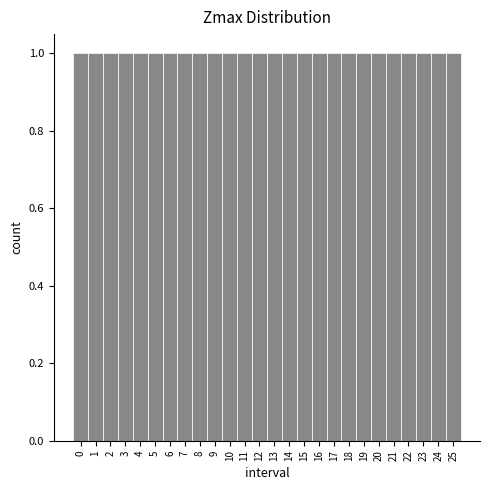

Reading left to right, transcribe this chart: for each bar, give the range it covers on the x-axis and its height. The values are not printed on the chart, so give them approximately, as read against the axis.

-0.5 to 0.5: 1
0.5 to 1.5: 1
1.5 to 2.5: 1
2.5 to 3.5: 1
3.5 to 4.5: 1
4.5 to 5.5: 1
5.5 to 6.5: 1
6.5 to 7.5: 1
7.5 to 8.5: 1
8.5 to 9.5: 1
9.5 to 10.5: 1
10.5 to 11.5: 1
11.5 to 12.5: 1
12.5 to 13.5: 1
13.5 to 14.5: 1
14.5 to 15.5: 1
15.5 to 16.5: 1
16.5 to 17.5: 1
17.5 to 18.5: 1
18.5 to 19.5: 1
19.5 to 20.5: 1
20.5 to 21.5: 1
21.5 to 22.5: 1
22.5 to 23.5: 1
23.5 to 24.5: 1
24.5 to 25.5: 1